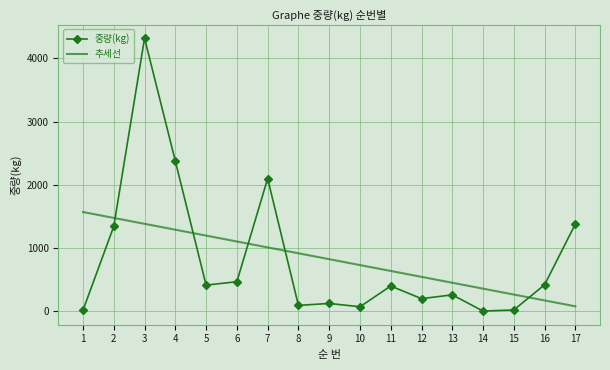

What is the sum of all 추세선 values?

14016.3